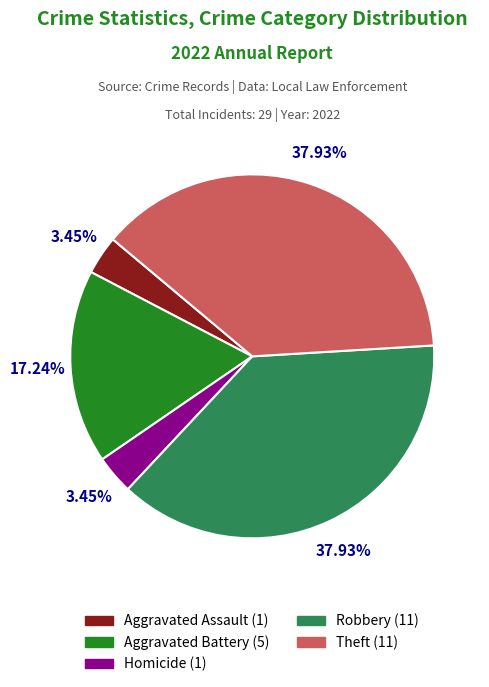

Does any single category account for the majority?

No